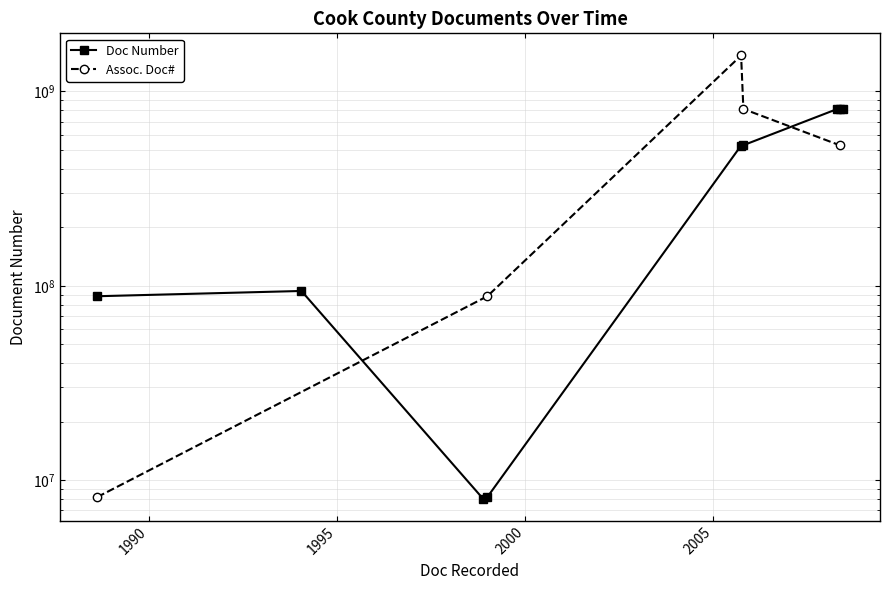

What is the value of the 7th point from the left?

810022041